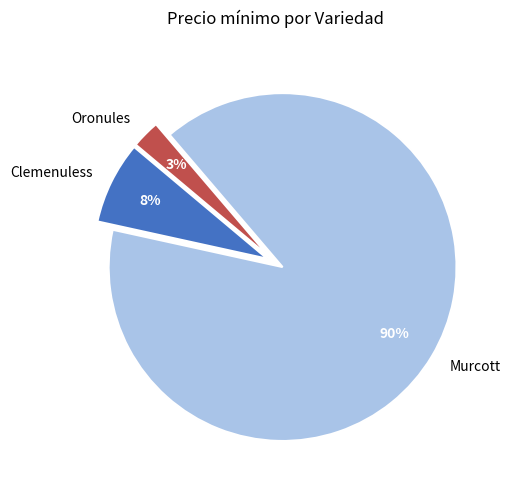

What is the majority slice?

Murcott